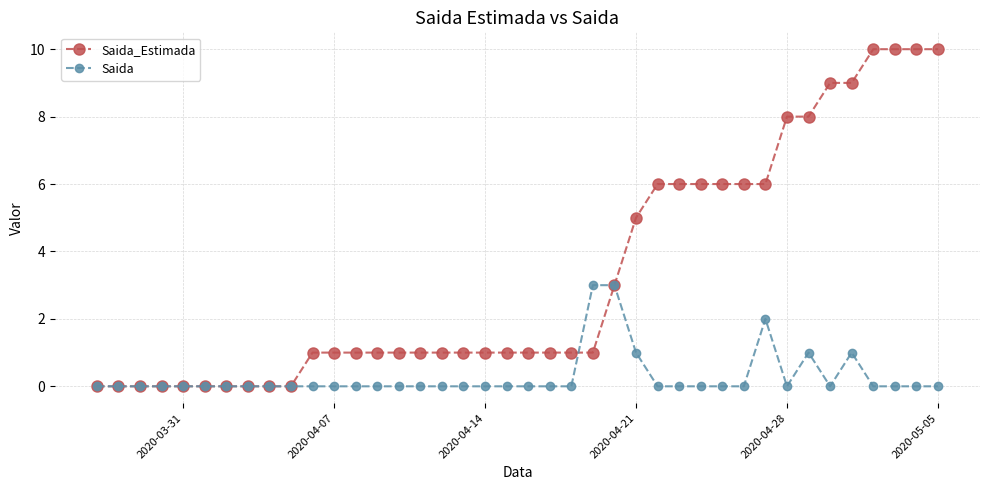

What is the maximum value for Saida?

3